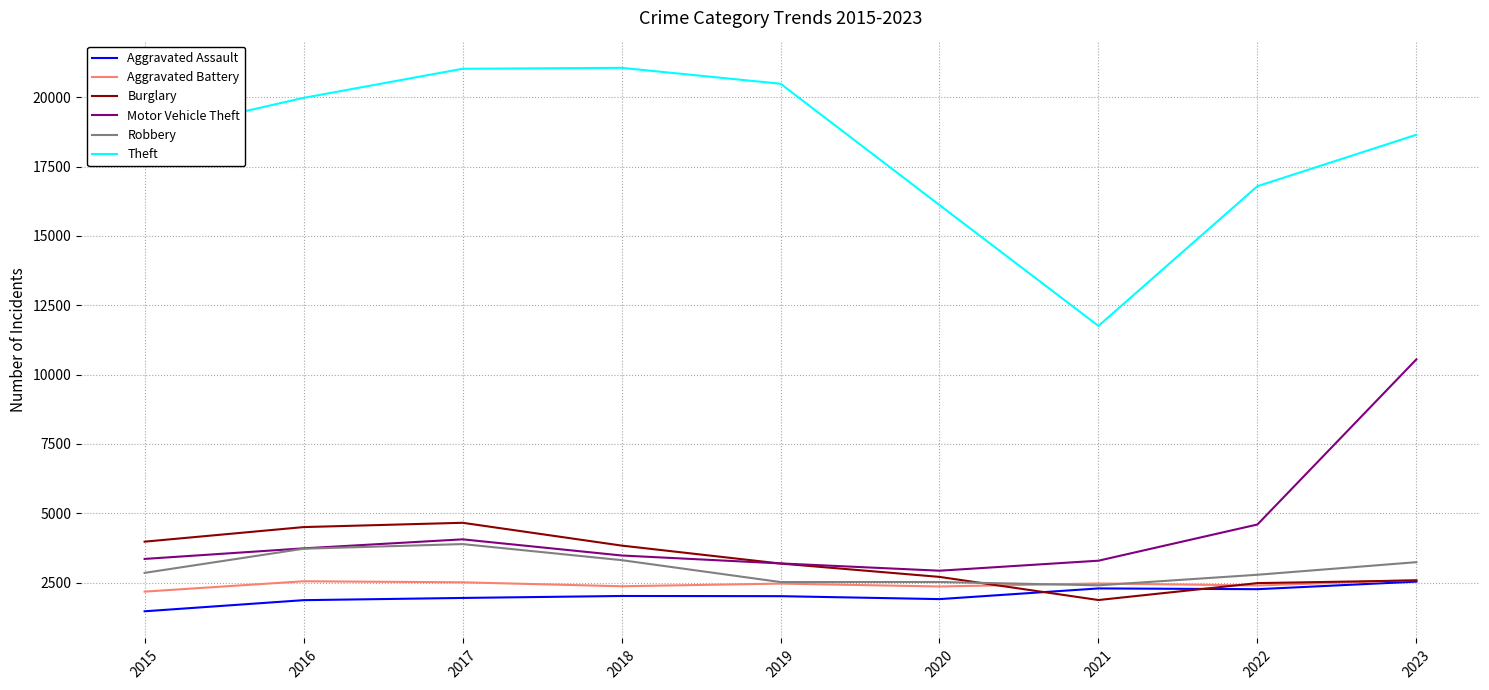

How many series are shown in this chart?

6